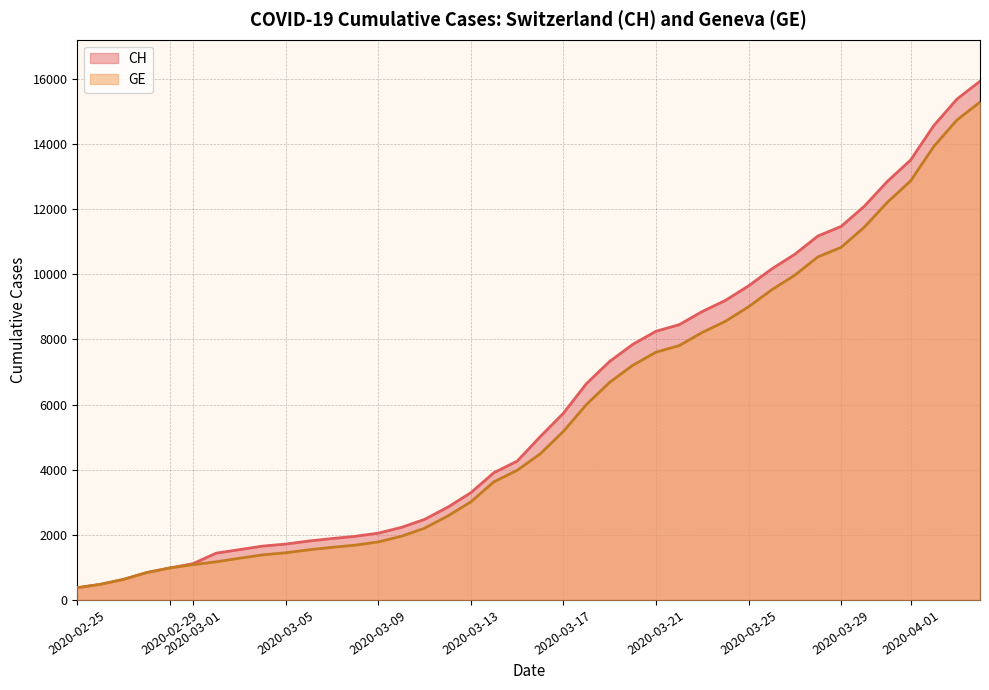

The CH series shows 9308 at 2020-03-17. True or false?

False